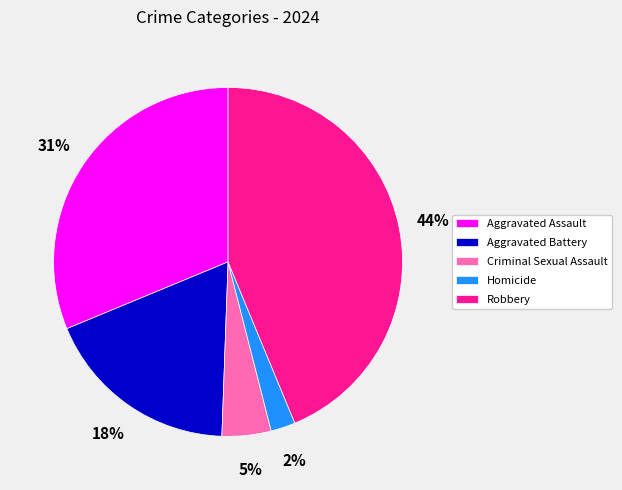

What is the largest slice in the pie chart?

Robbery